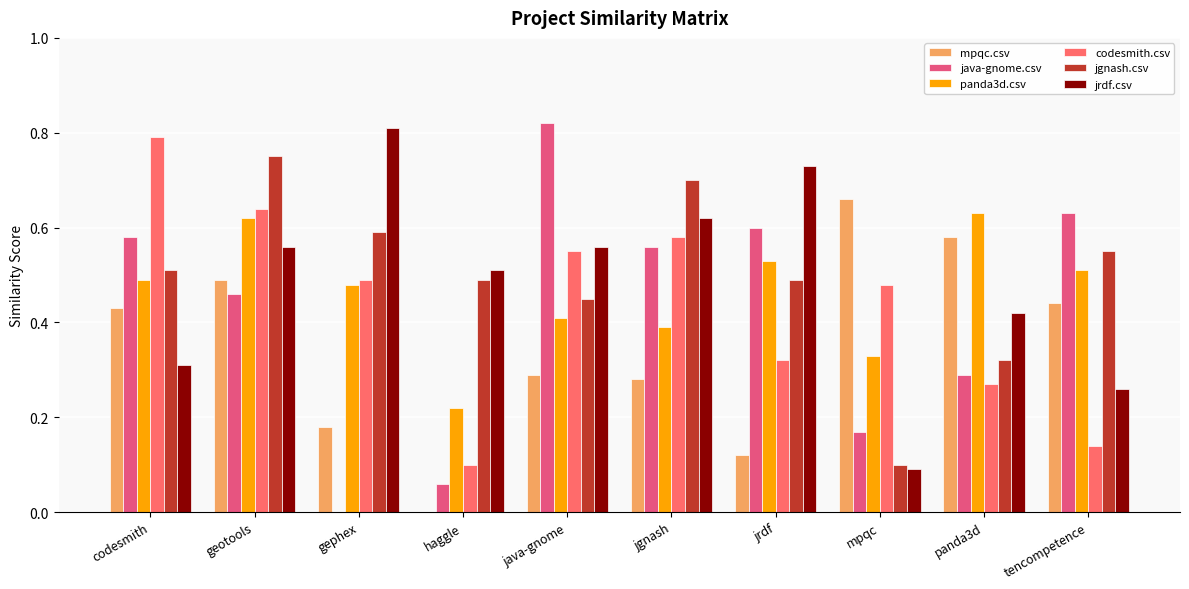

Are the bars horizontal?

No